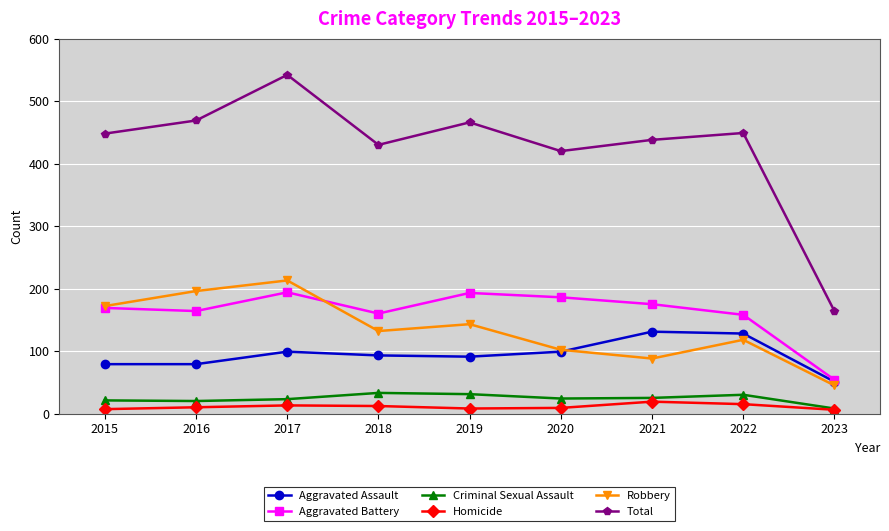

At which label does Total reach its peak?

2017